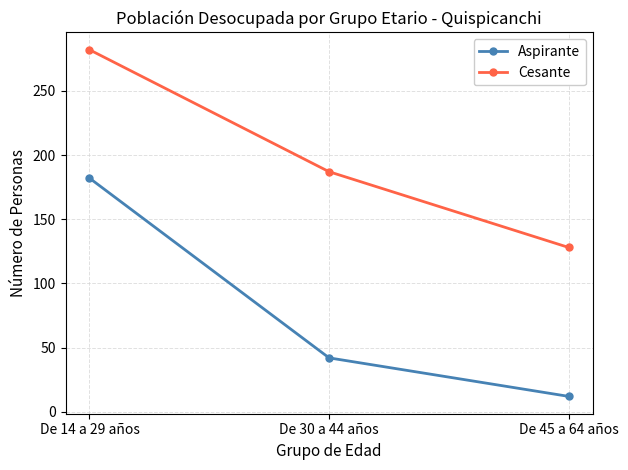

What is the difference between the Cesante values at De 30 a 44 años and De 14 a 29 años?

95